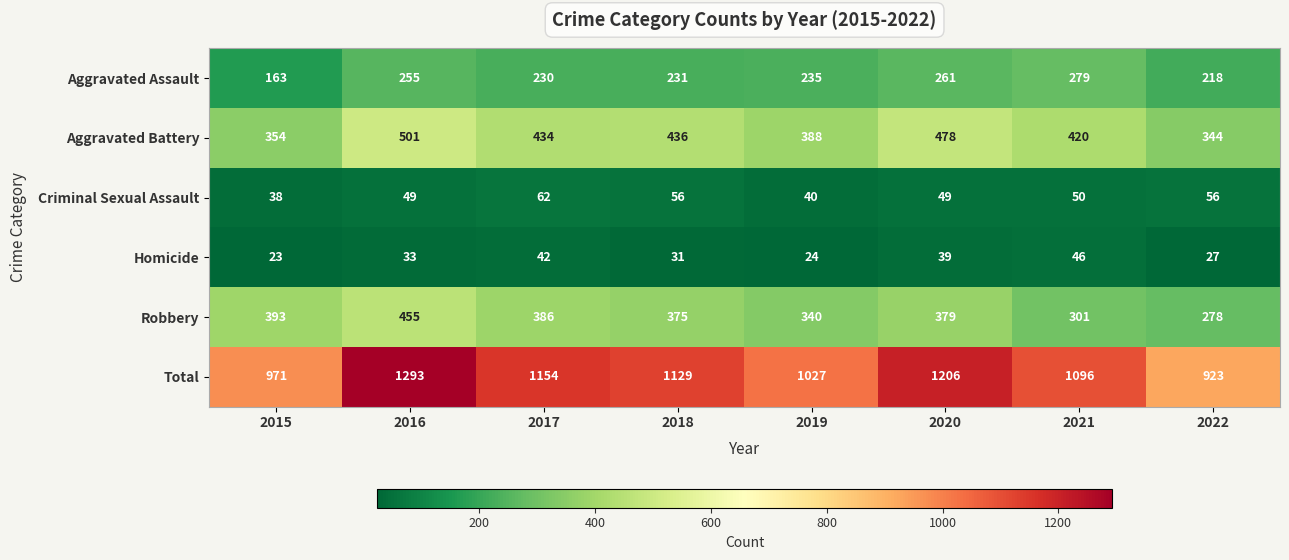

Rank the series by their maximum value, from highest to lowest.

Total, Aggravated Battery, Robbery, Aggravated Assault, Criminal Sexual Assault, Homicide